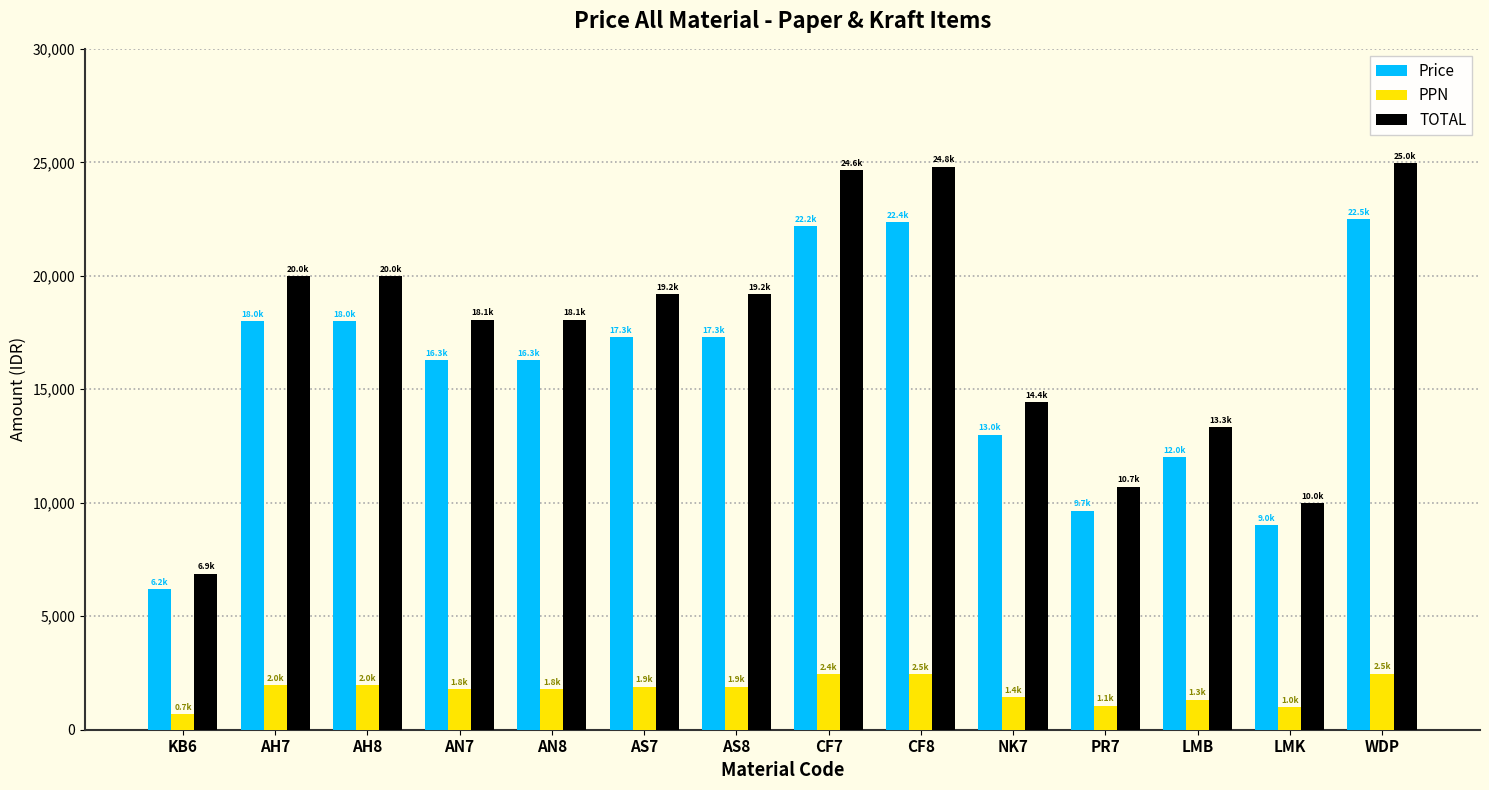

Is the value of Price at AS7 greater than the value of TOTAL at CF8?

No